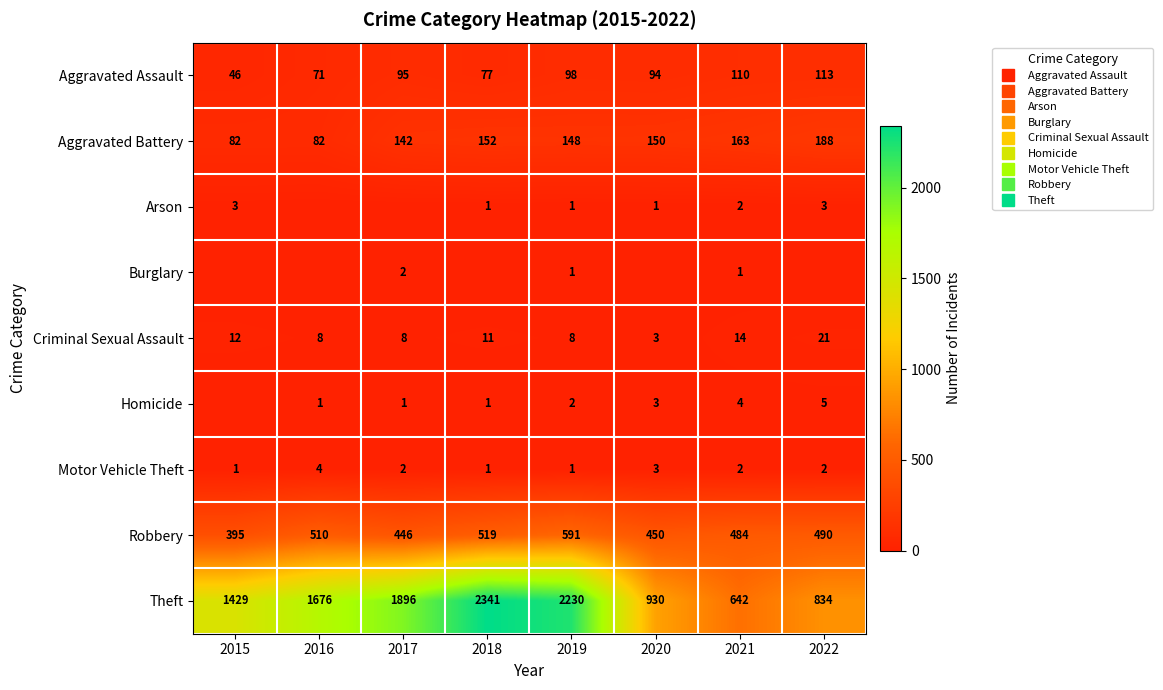

Which has a higher value, 2017 or 2021?

2021